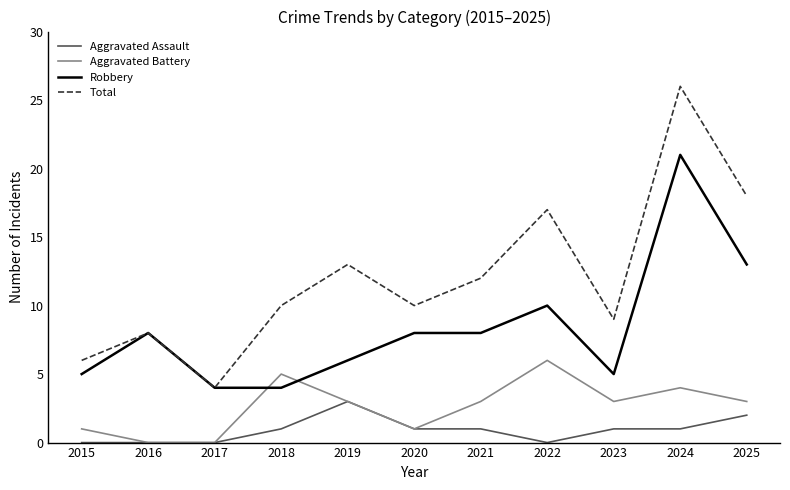

Is this an area chart (filled region under the line)?

No